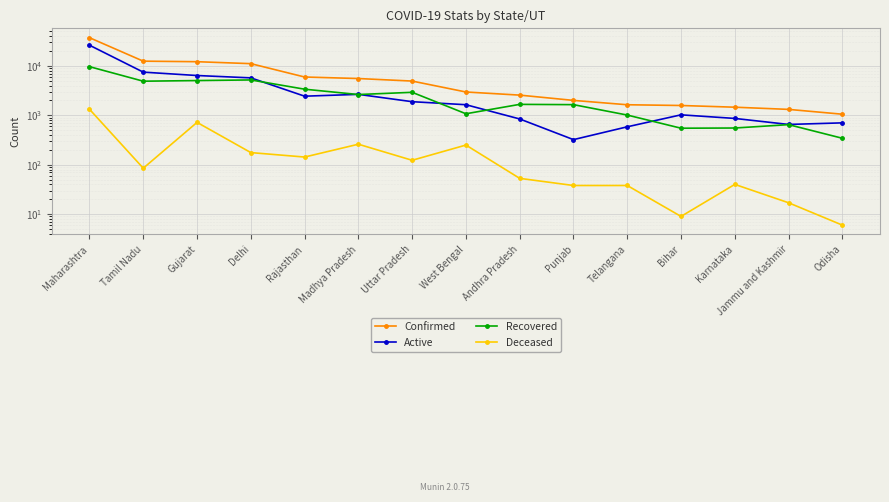

True or false: Deceased and Confirmed cross at least once.

False